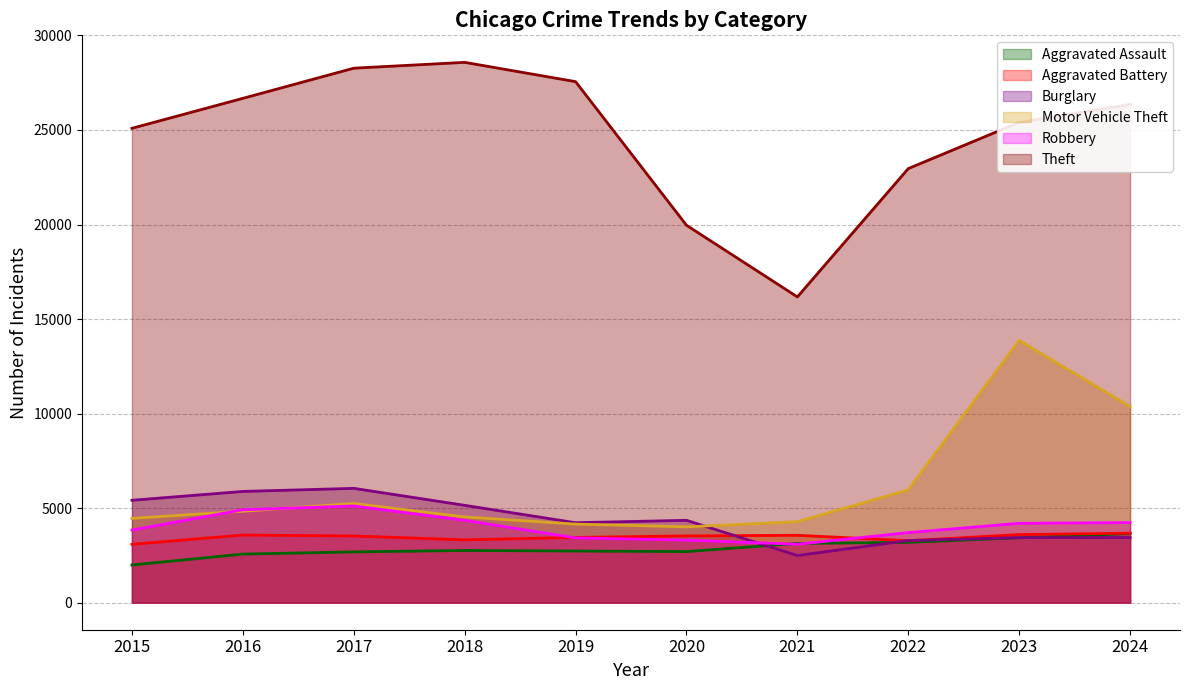

Which category has the lowest value across all series?

2015